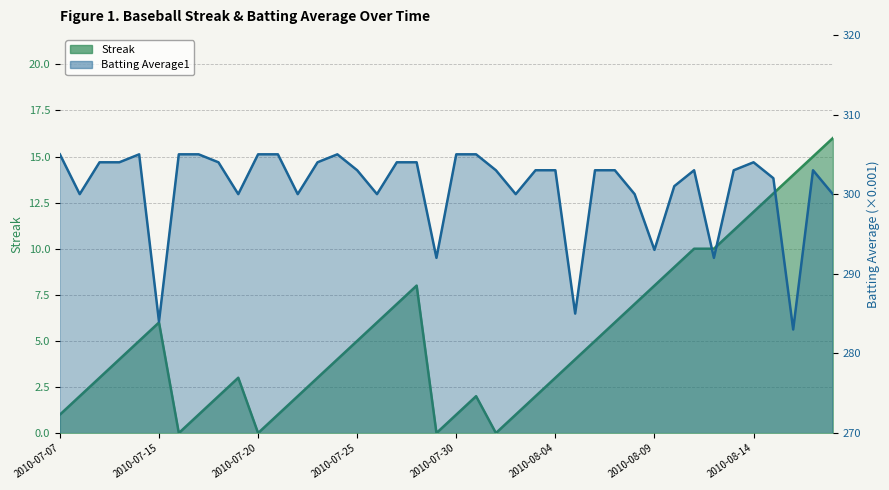

What is the difference between the maximum and minimum values in the Batting Average1 series?

22